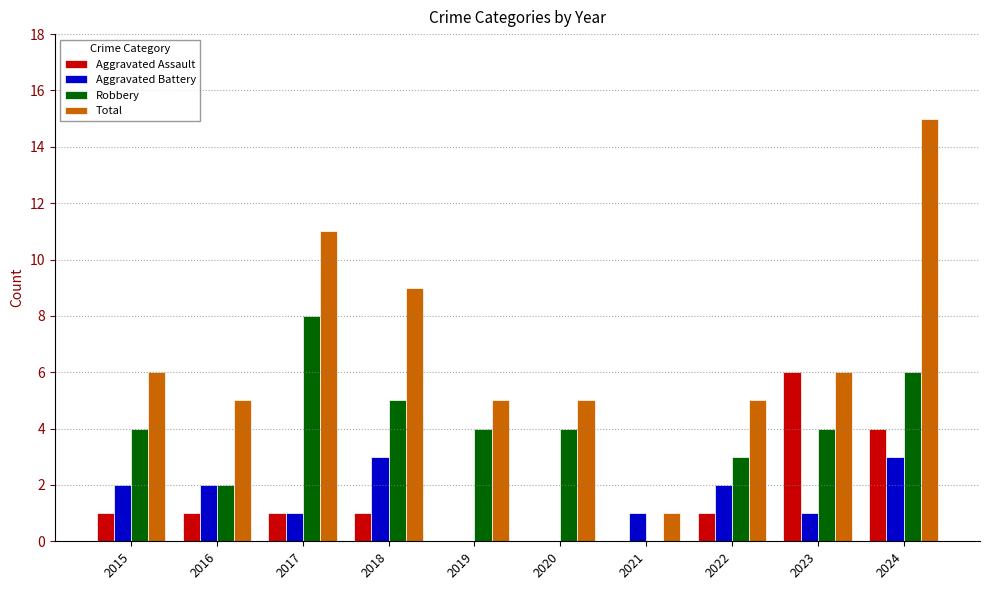

Count the Robbery values in the range 3 to 5.

6